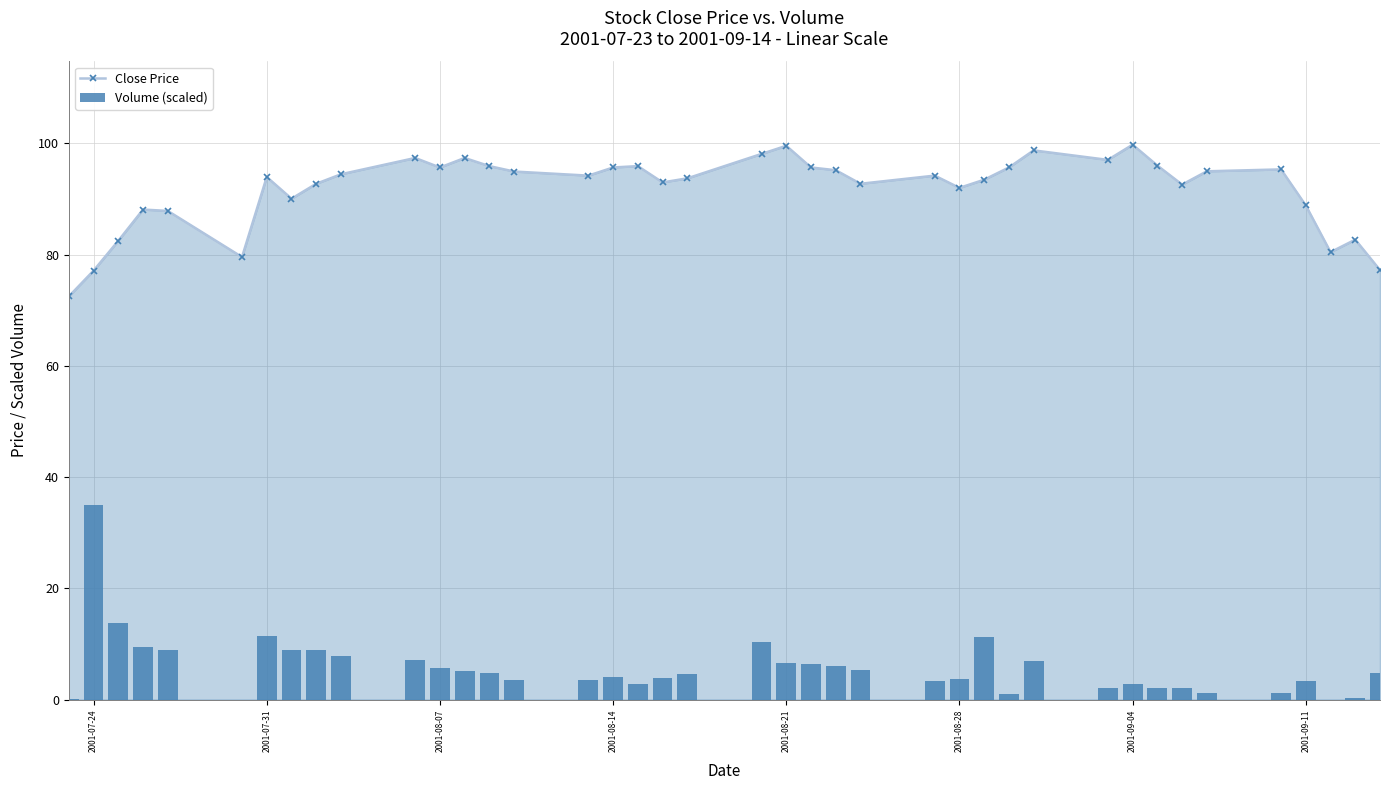

At how many categories does at least one series exceed 76?

39